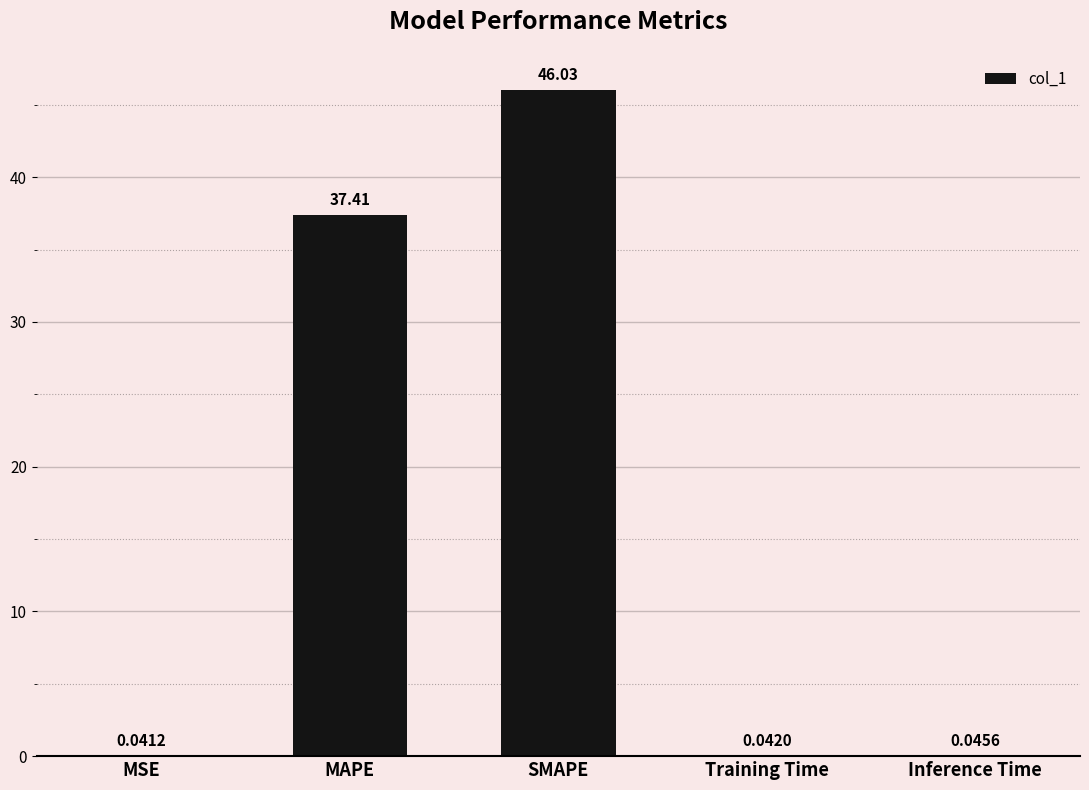

What is the greatest value displayed?

46.0